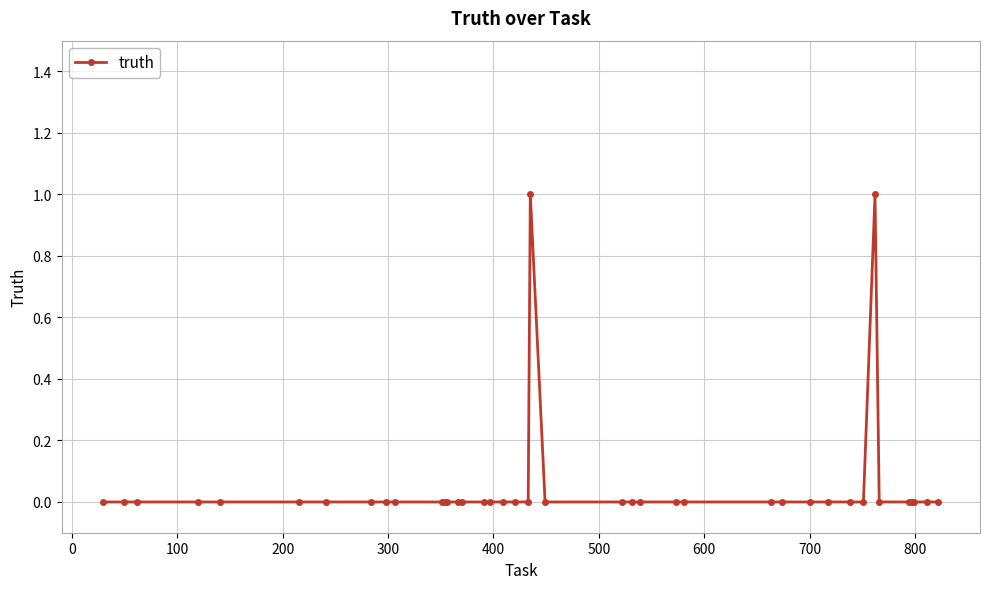

True or false: there are more than 0 points higher than both neighbors.

True